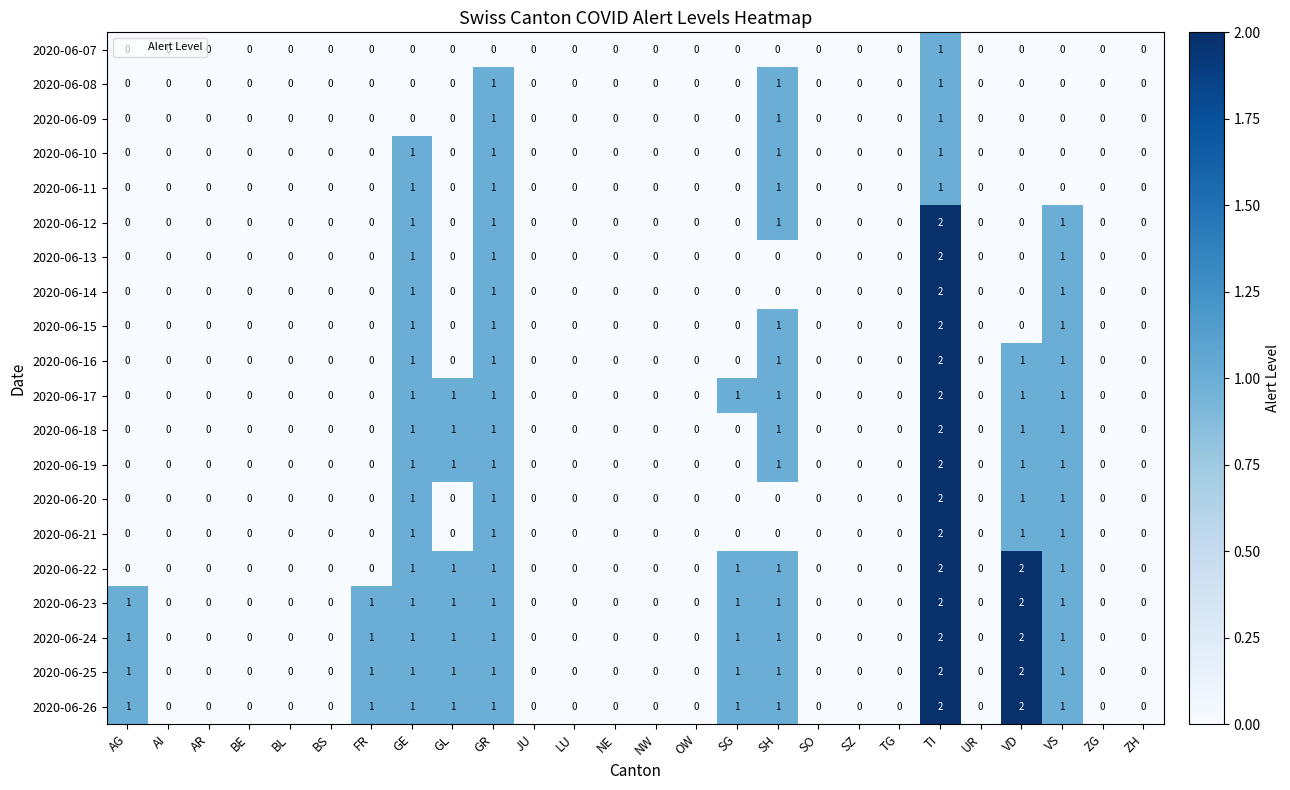

What is the greatest value displayed?

2